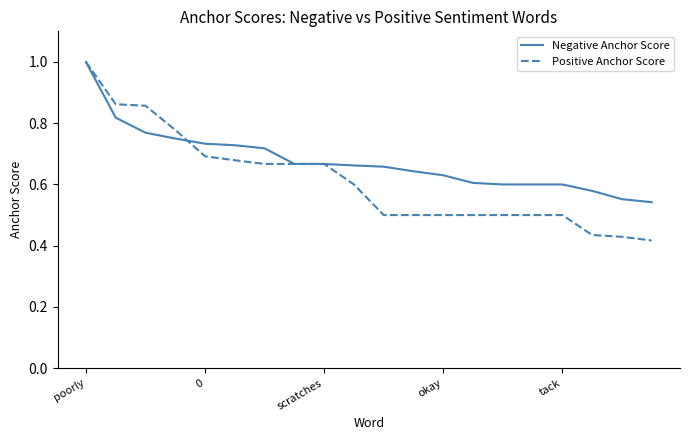

Which series has the largest total across all categories?

Negative Anchor Score